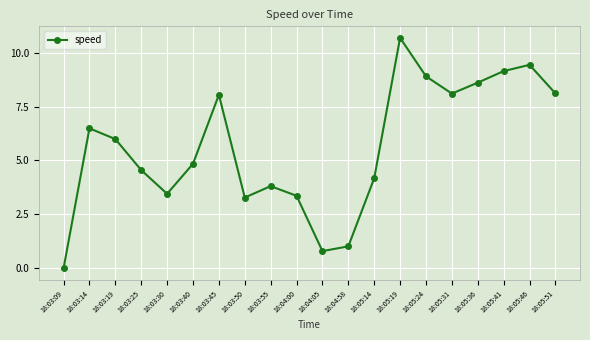

Where does the data first go above 5?

18:03:14